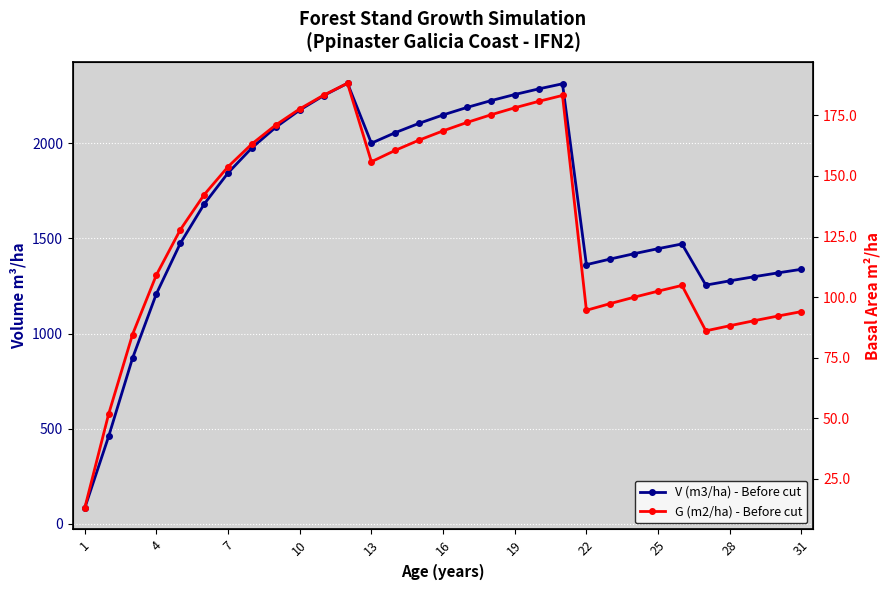

What is the spread (max minus min) of values at 25?

1913.0